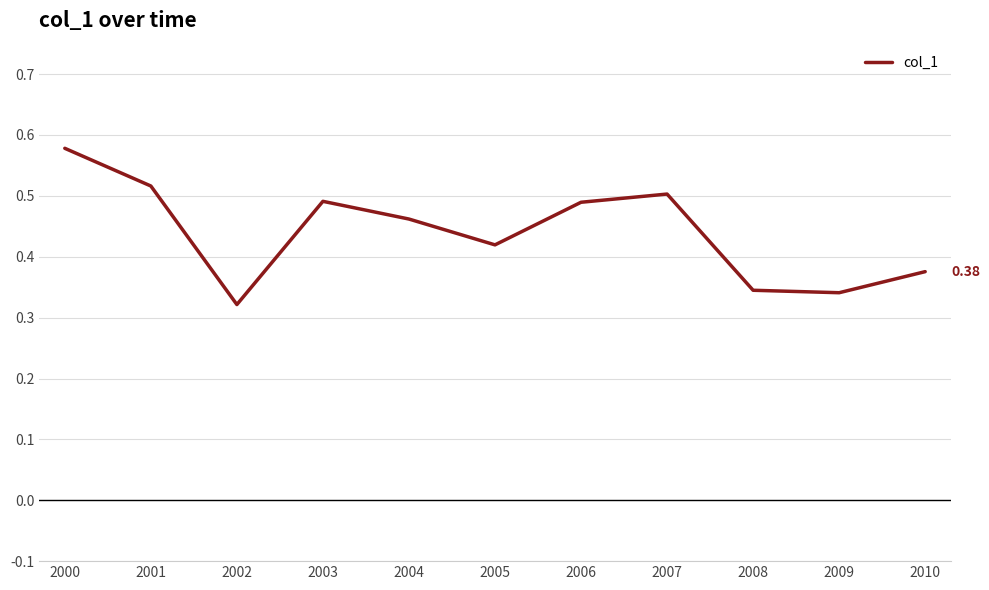

Which has a higher value, 2008 or 2006?

2006